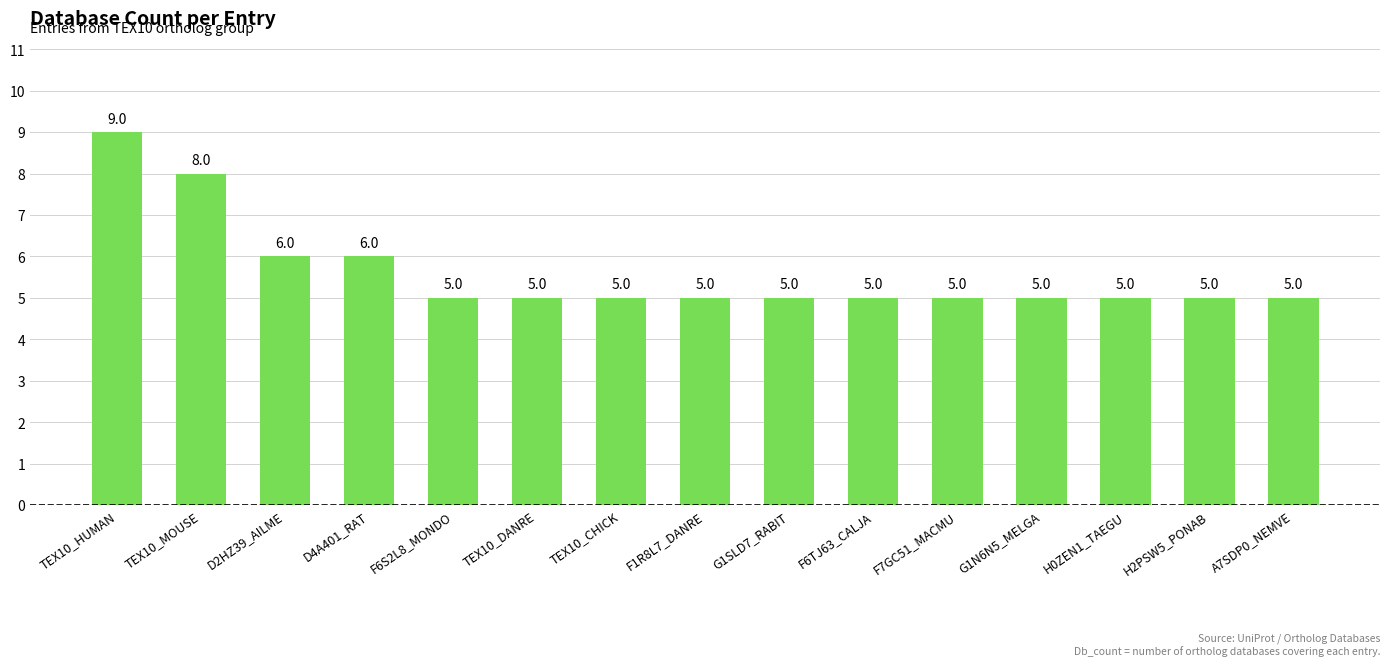

What is the label of the 10th bar from the left?

F6TJ63_CALJA